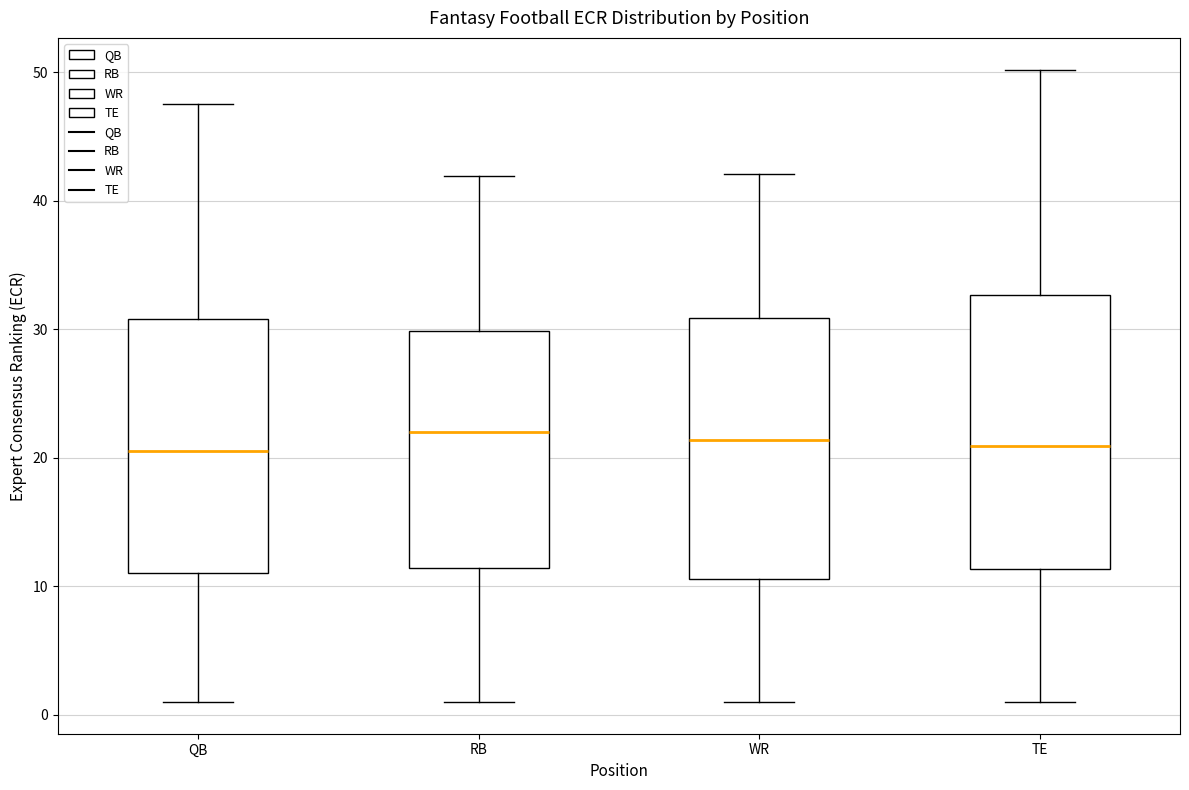

Comparing the boxes themselves (not the whiskers), which one is the tallest?

TE